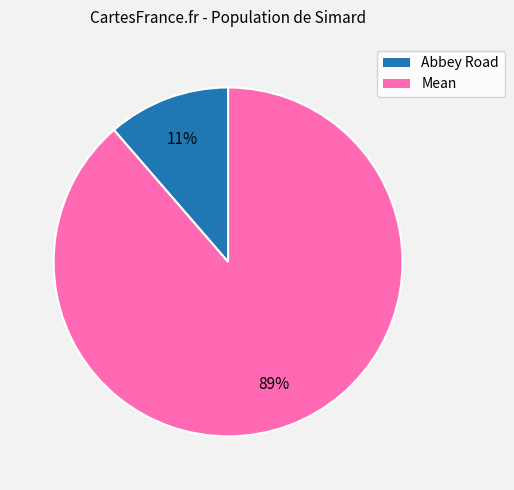

To the nearest percent, what portion does Mean represent?

89%